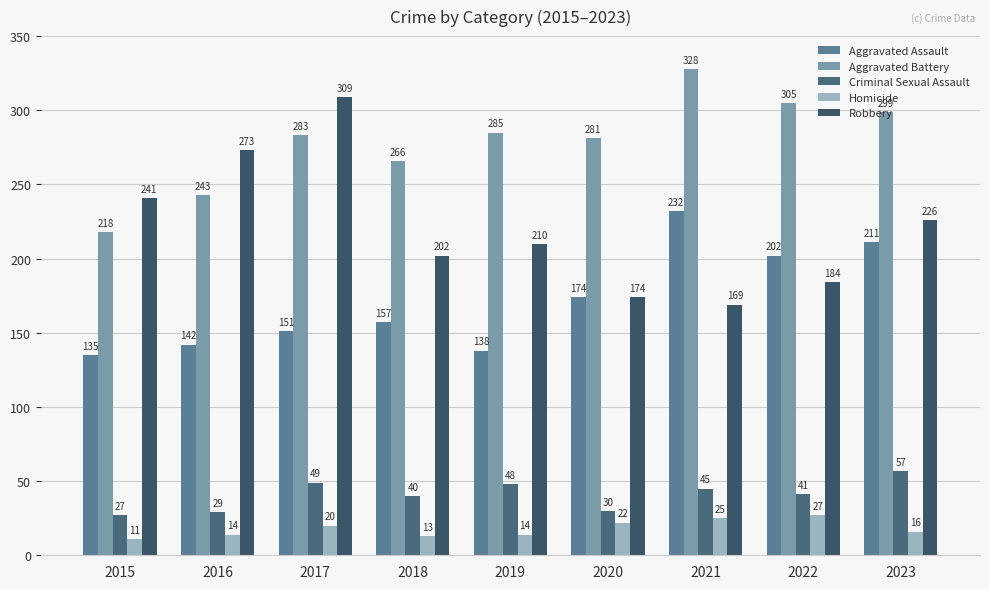

Rank the categories by Aggravated Assault value from highest to lowest.

2021, 2023, 2022, 2020, 2018, 2017, 2016, 2019, 2015